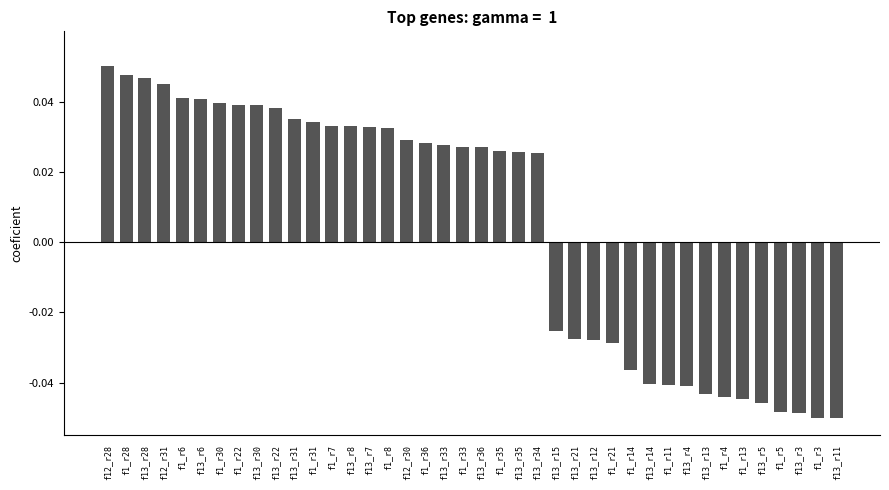

True or false: the data shows 0.1 at f13_r22.

False